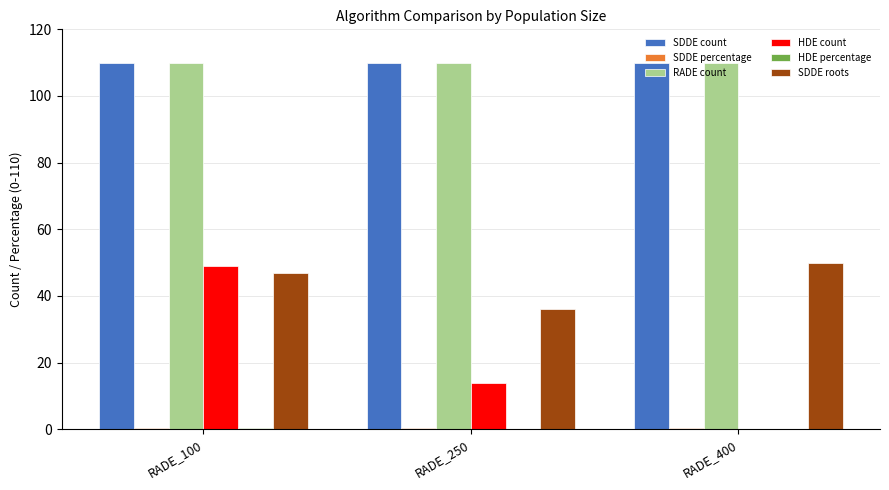

What is the maximum value for SDDE count?

110.0